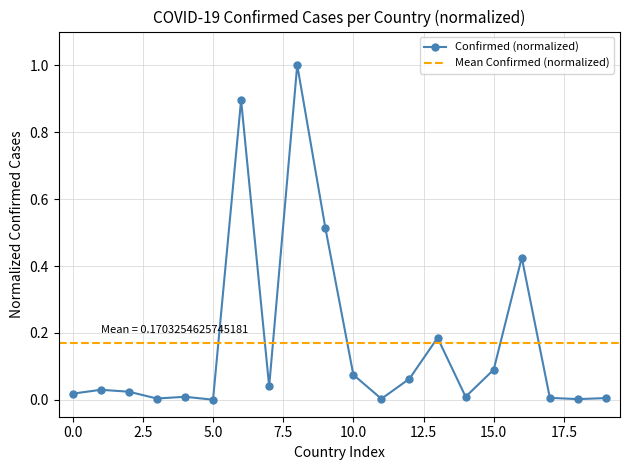

Reading left to right, list all the values displayed in this chart.

0.0	0.0	0.0	0.0	0.0	0.0	0.9	0.0	1.0	0.5	0.1	0.0	0.1	0.2	0.0	0.1	0.4	0.0	0.0	0.0